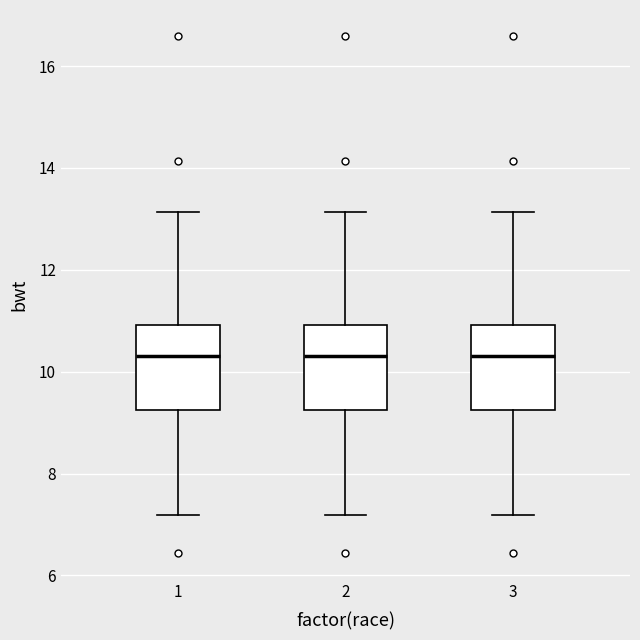

Reading left to right, read every box against the y-axis: the position of its median line, the range the box covers, and the ends of its whiskers. The values are not printed on the chart, so give them approximately, as read against the axis.

1: median 10.4, box 9.2 to 11.0, whiskers 7.2 to 13.2
2: median 10.4, box 9.2 to 11.0, whiskers 7.2 to 13.2
3: median 10.4, box 9.2 to 11.0, whiskers 7.2 to 13.2